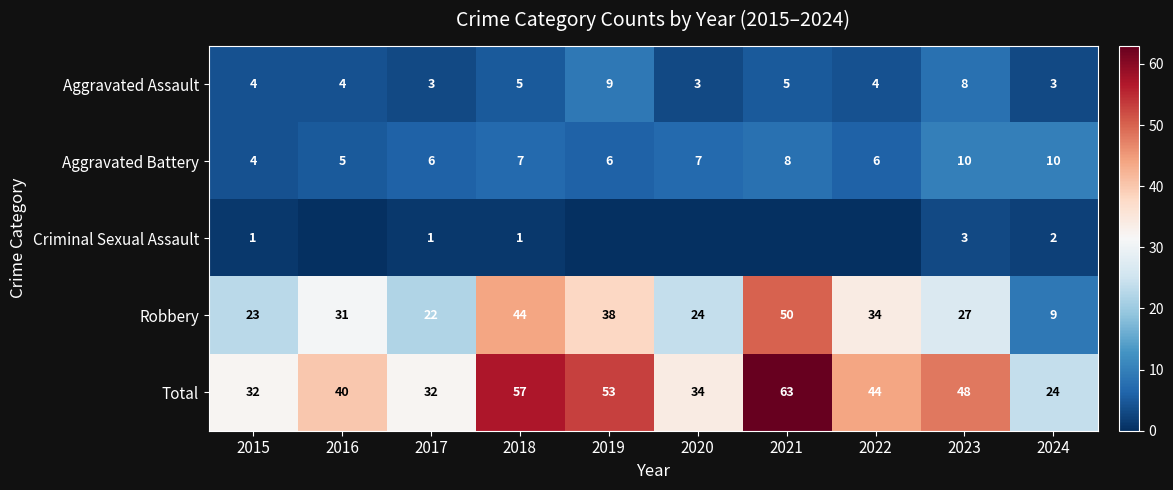

What is the approximate value of Aggravated Battery at 2019?

6